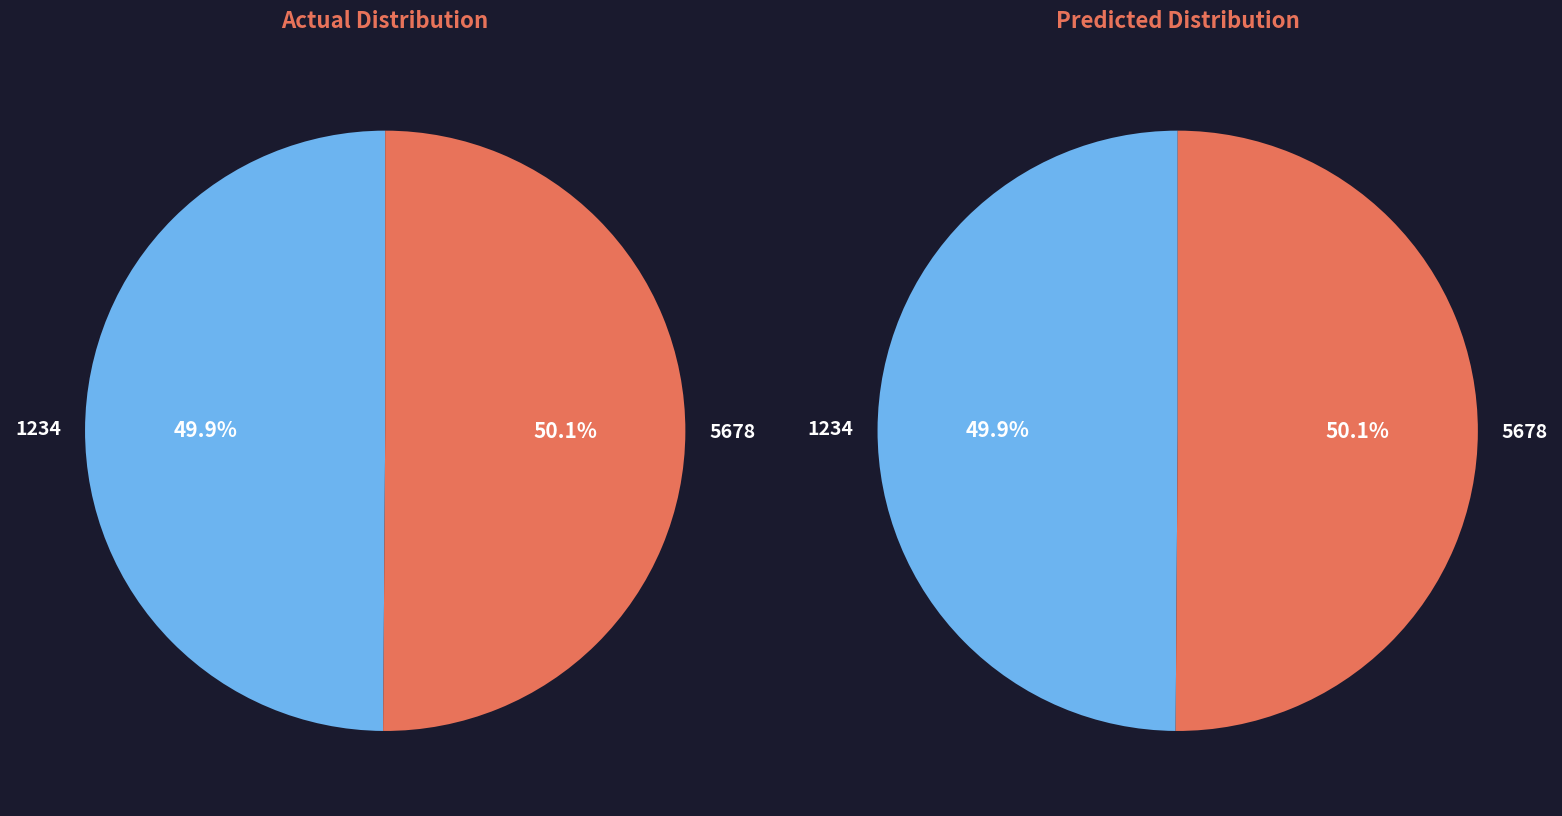

Rank the categories by value from highest to lowest.

5678, 1234